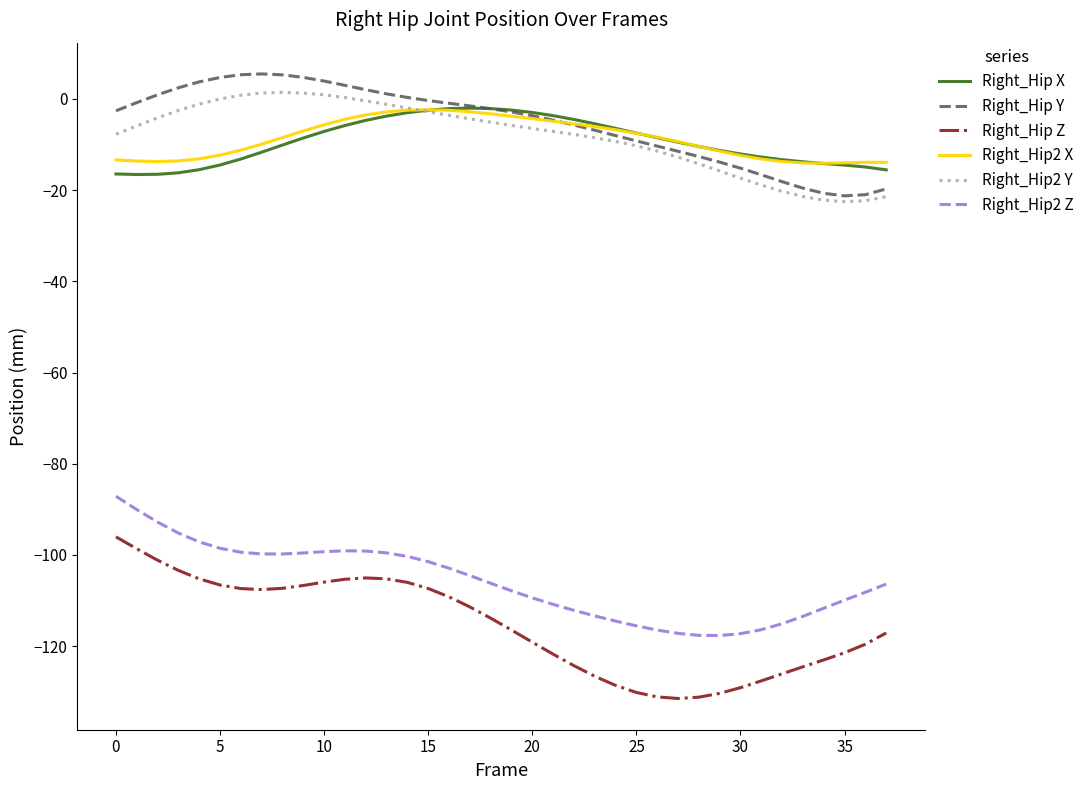

Does the chart display data point markers on the line(s)?

No